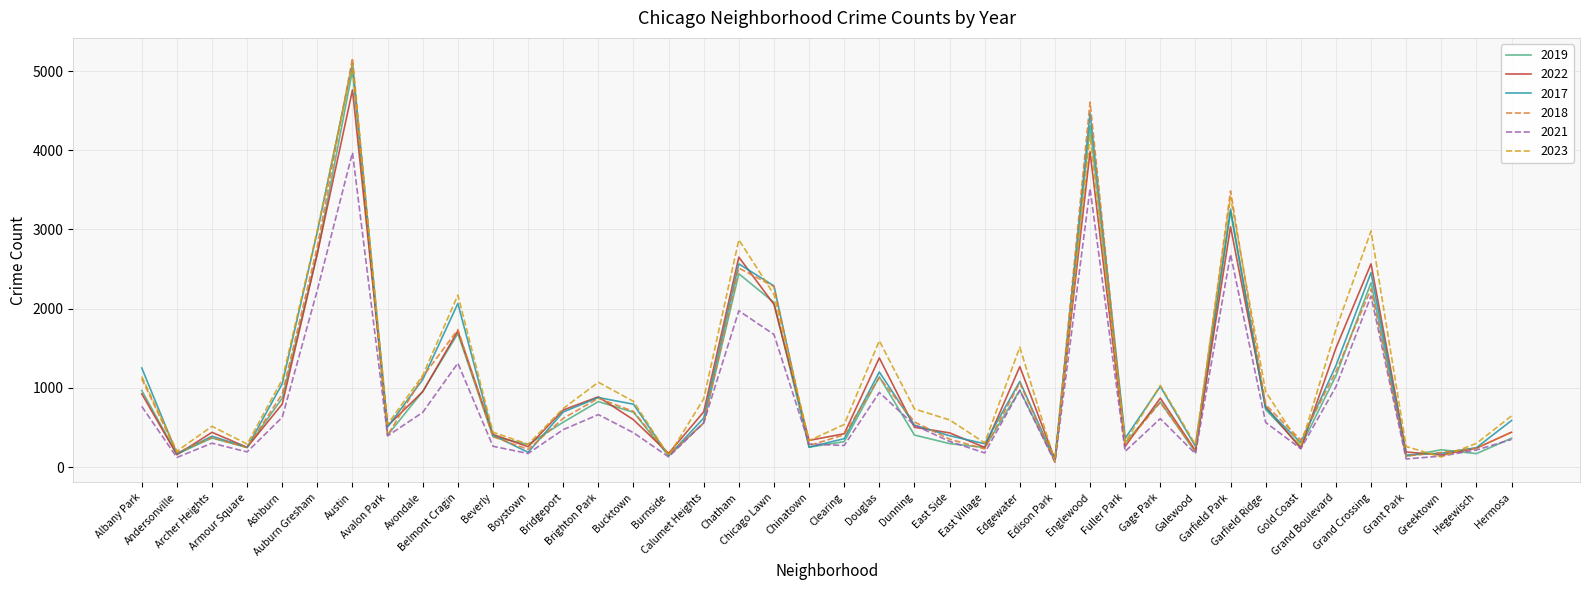

What is the sum of the 2021 values at Burnside and Galewood?

300